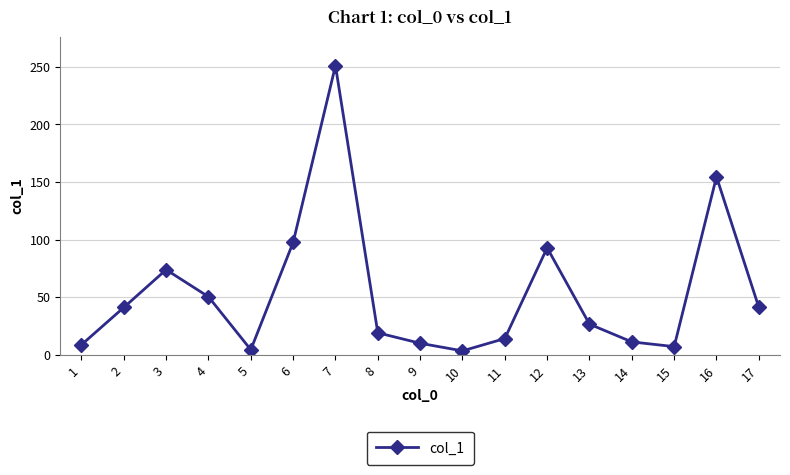

True or false: the data has more than 0 interior local peaks.

True